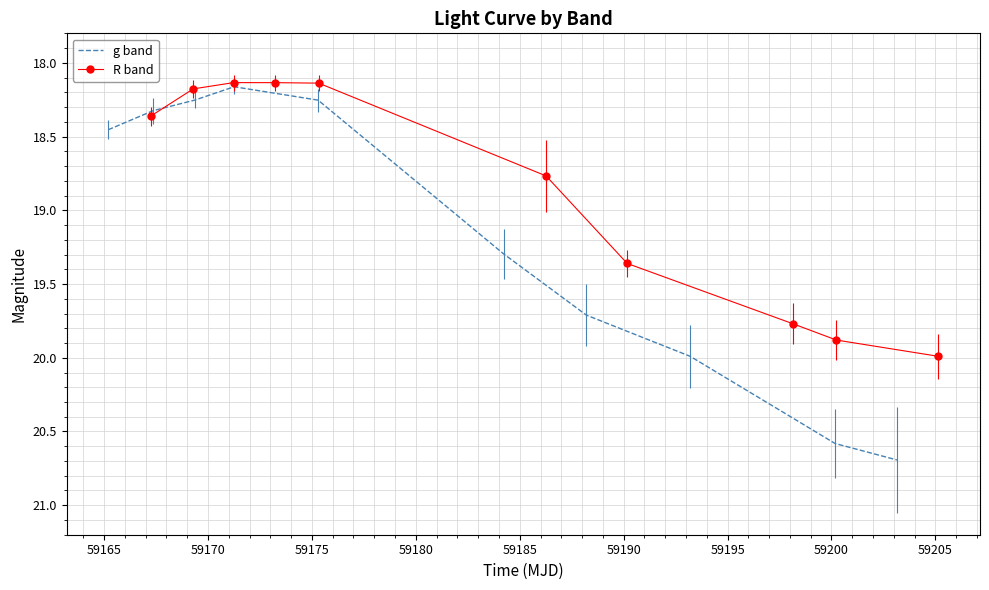

Rank the series by their maximum value, from lowest to highest.

R band, g band